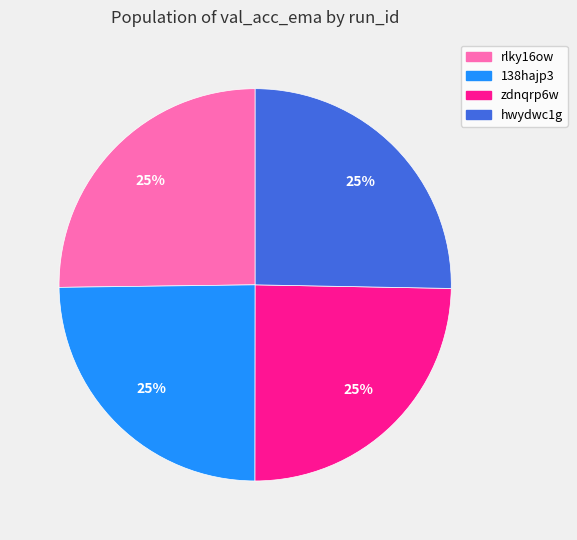

To the nearest percent, what is the combined percentage of hwydwc1g and zdnqrp6w?

50%